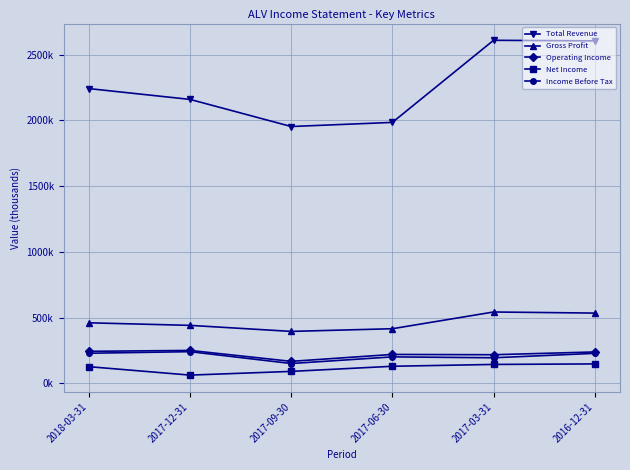

Does the chart have visible grid lines?

Yes